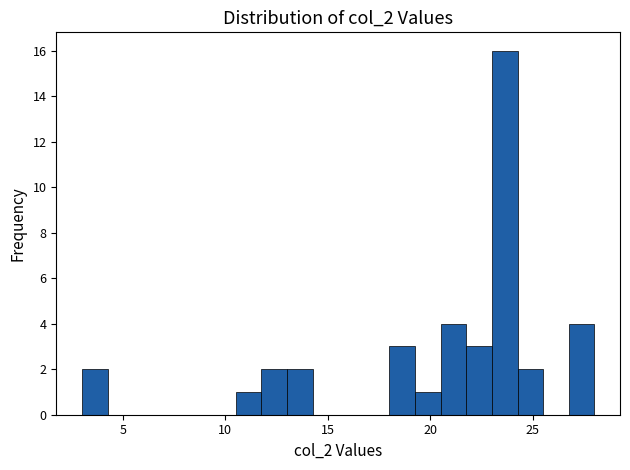

Read against the x-axis, roughly where is the centre of the tallest bar?

23.5